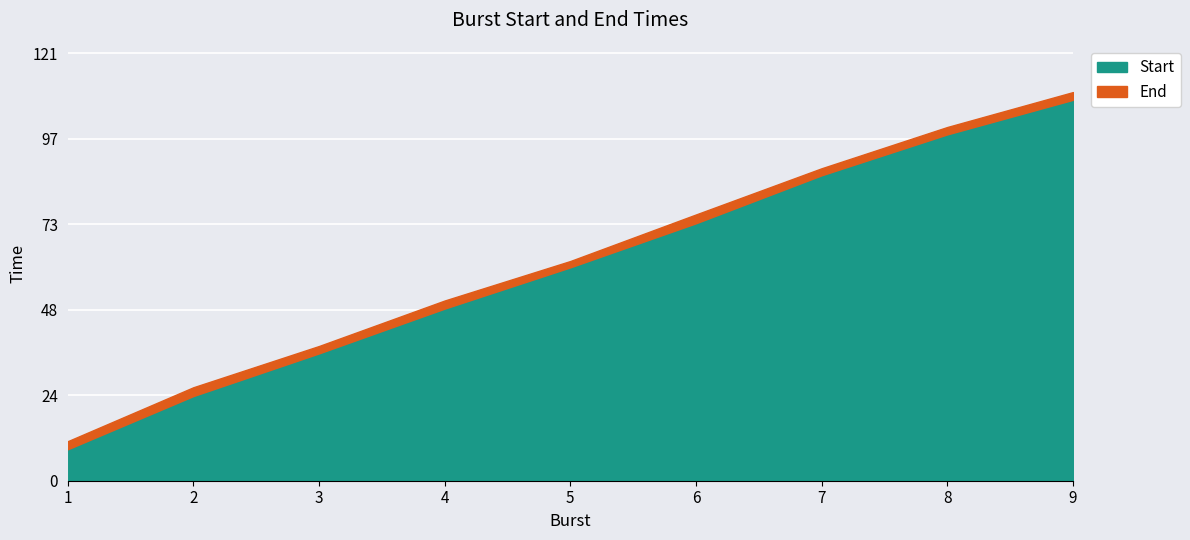

True or false: End has a value of 51.1 at 4.

True